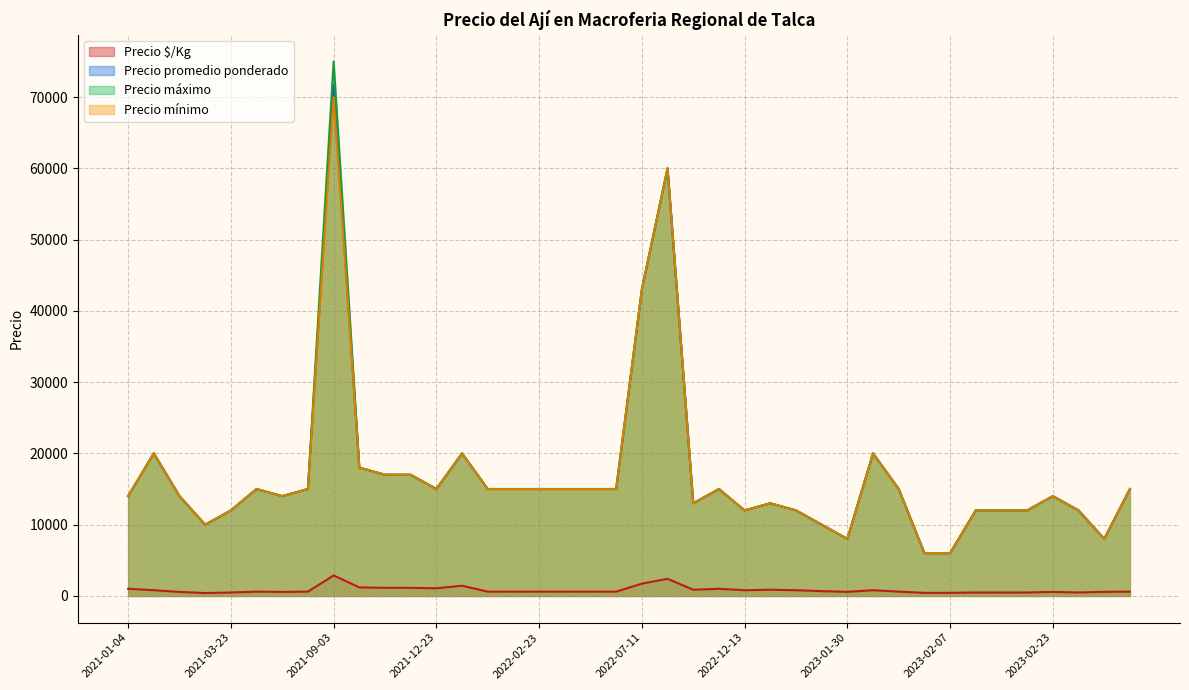

What value does the Precio mínimo series have at 2023-04-19, to the nearest 10?

8000